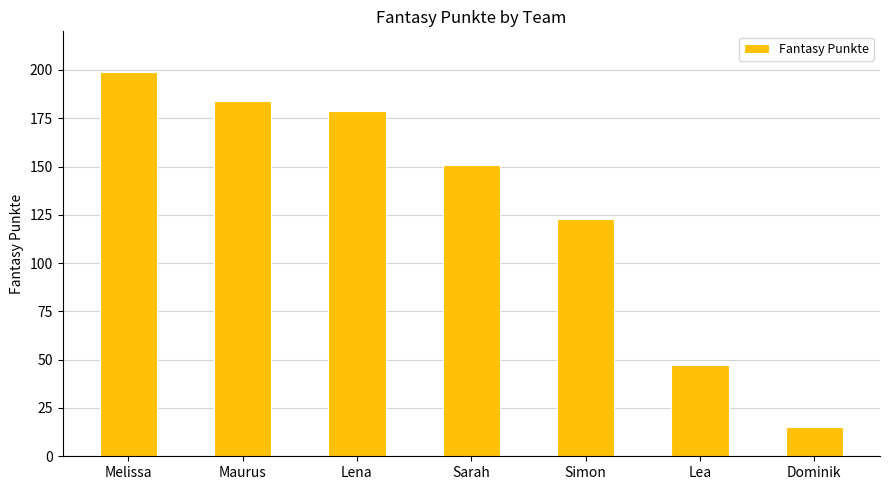

What is the smallest value displayed?

15